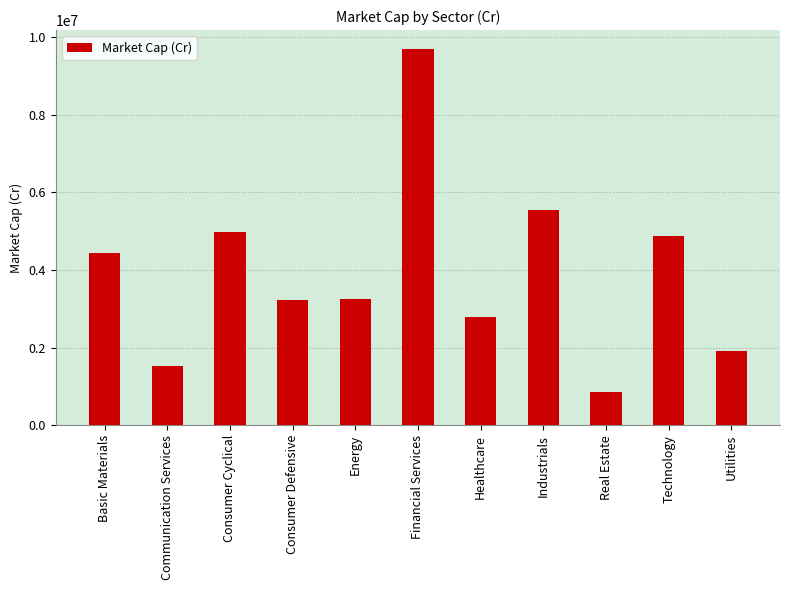

What is the change in value from Consumer Cyclical to Energy?

-1730296.5